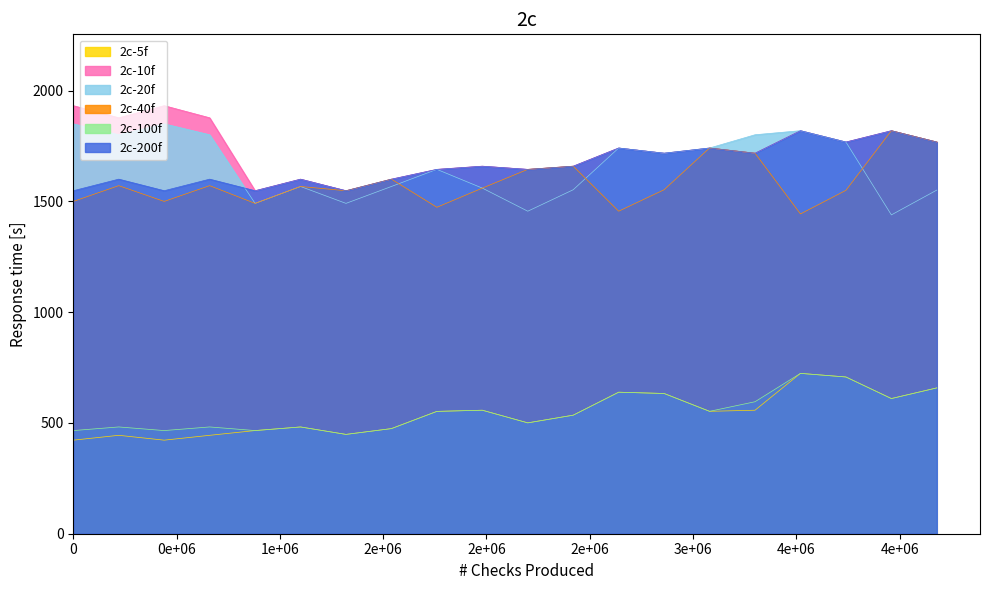

What are all the series names shown in the legend?

2c-5f, 2c-10f, 2c-20f, 2c-40f, 2c-100f, 2c-200f